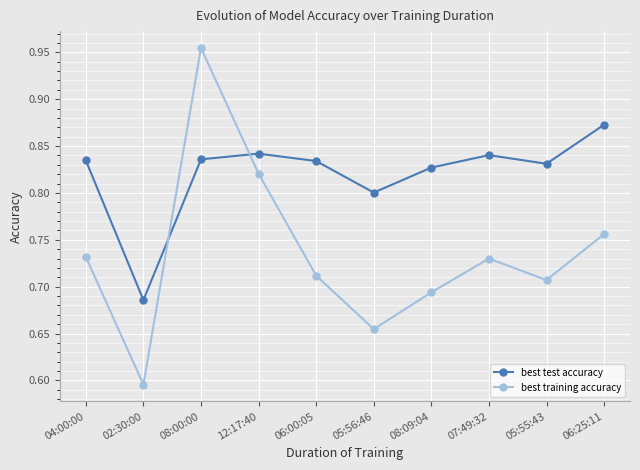

What position from the left is 05:55:43?

9